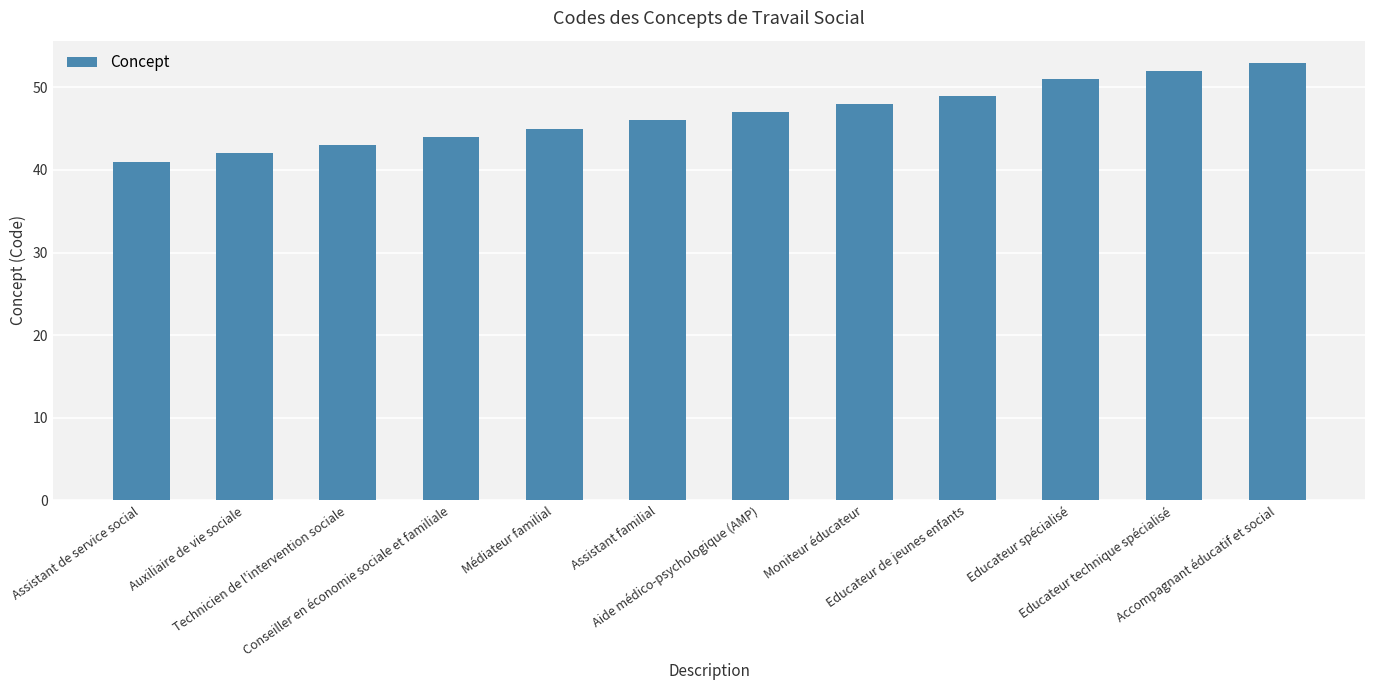

The chart shows a value of 44 at Conseiller en économie sociale et familiale. True or false?

True